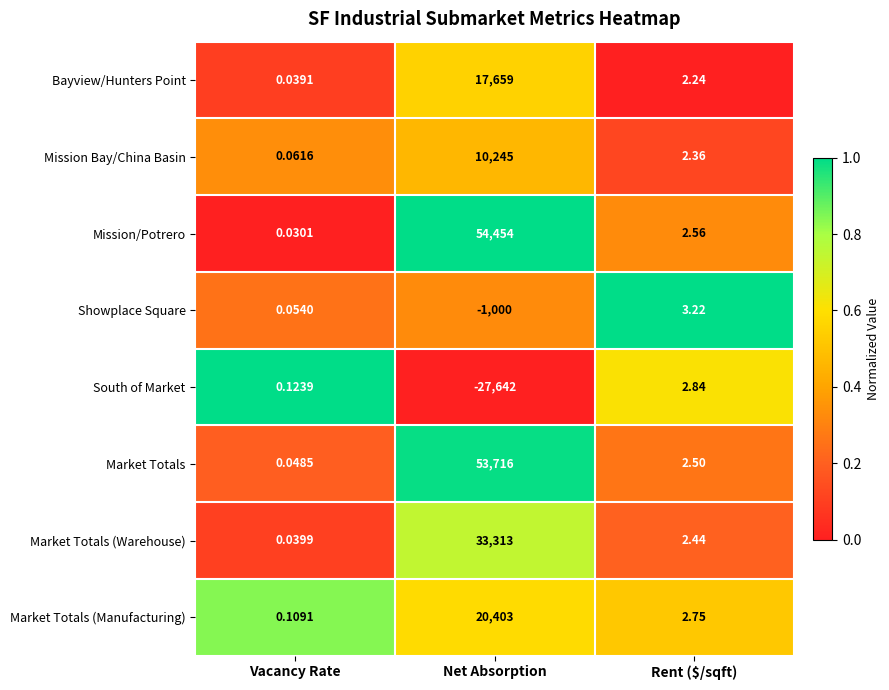

At Net Absorption, list the series in order from largest to smallest.

Mission/Potrero, Market Totals, Market Totals (Warehouse), Market Totals (Manufacturing), Bayview/Hunters Point, Mission Bay/China Basin, Showplace Square, South of Market